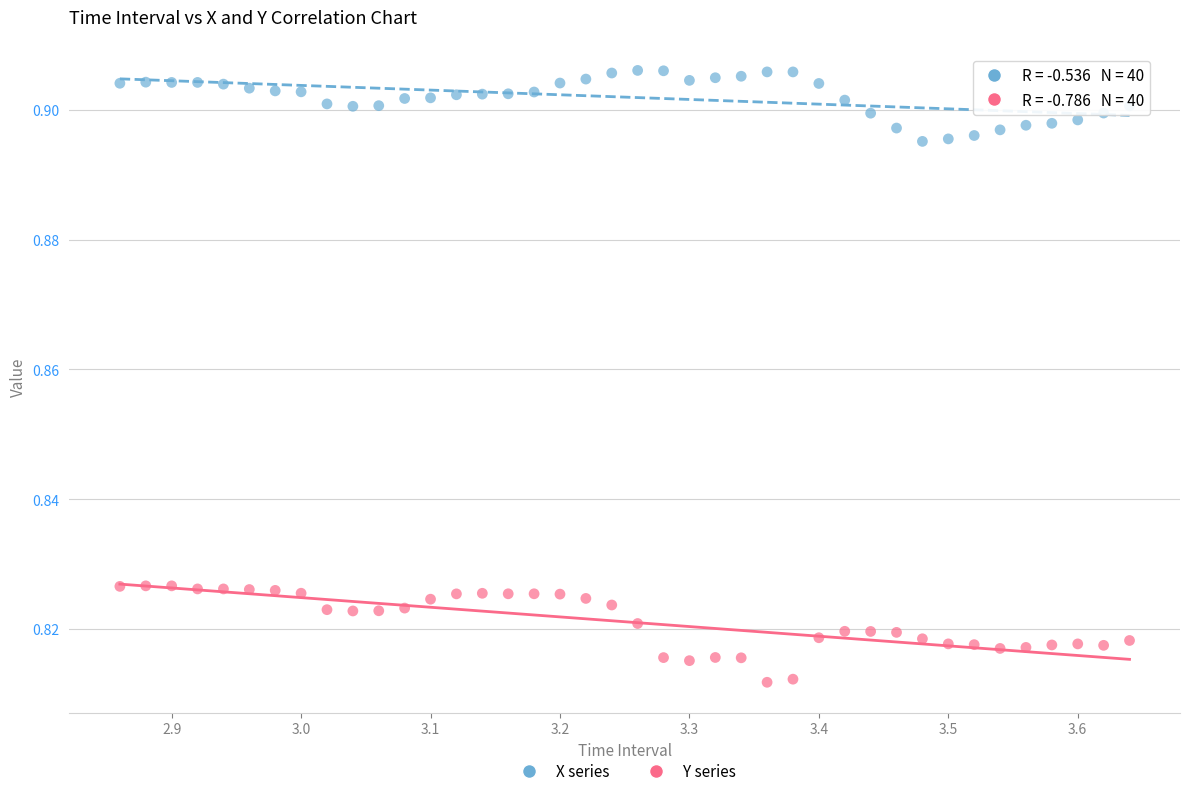

Which series contains the lowest Y value?

Y series